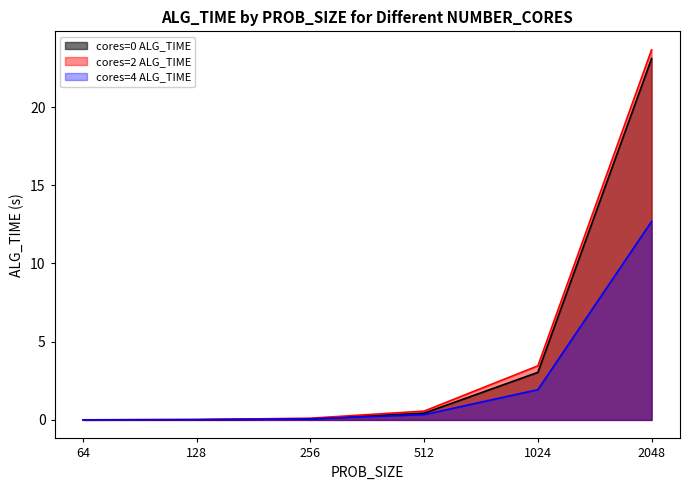

How many distinct data groups are displayed?

3